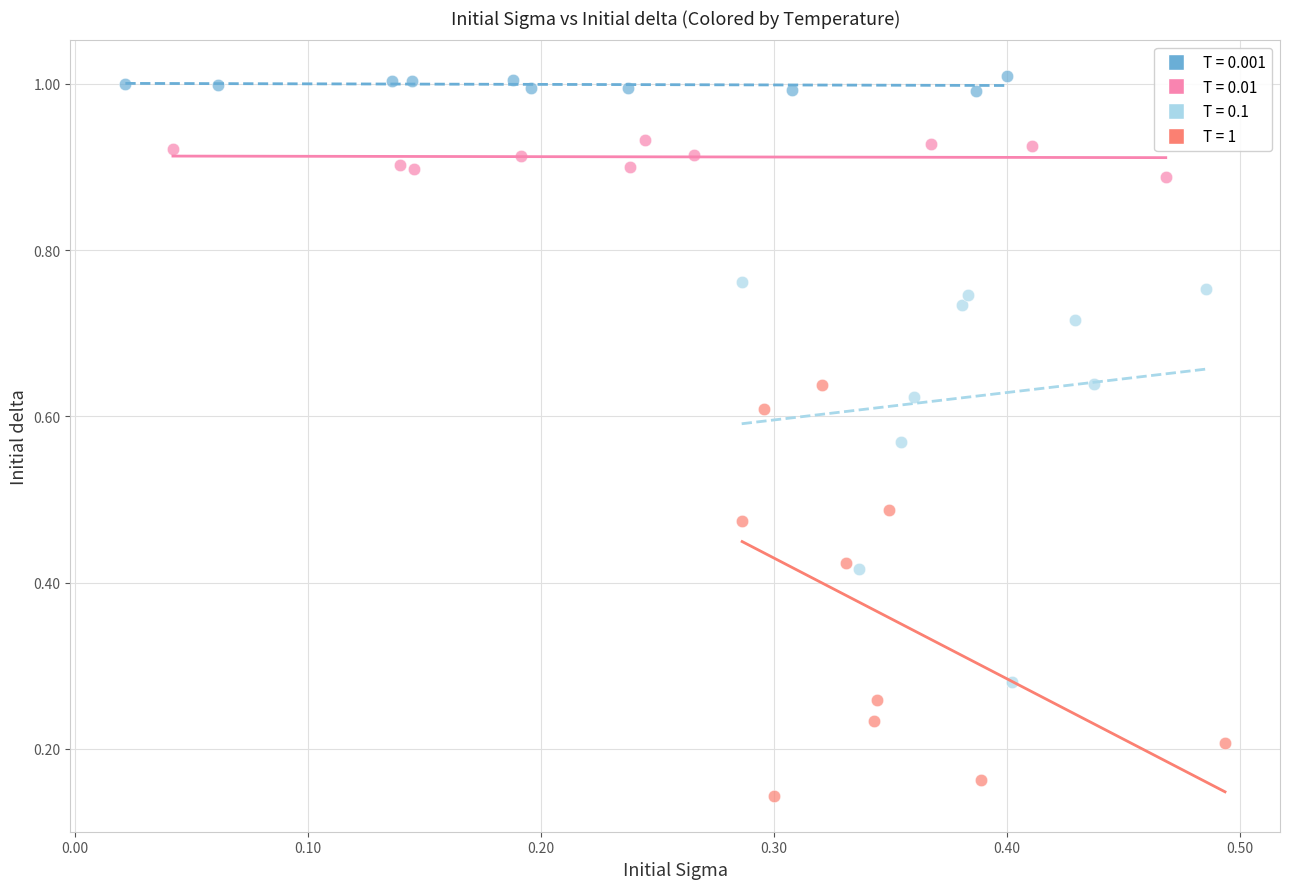

Which series has the largest Y range (max minus min)?

T = 1